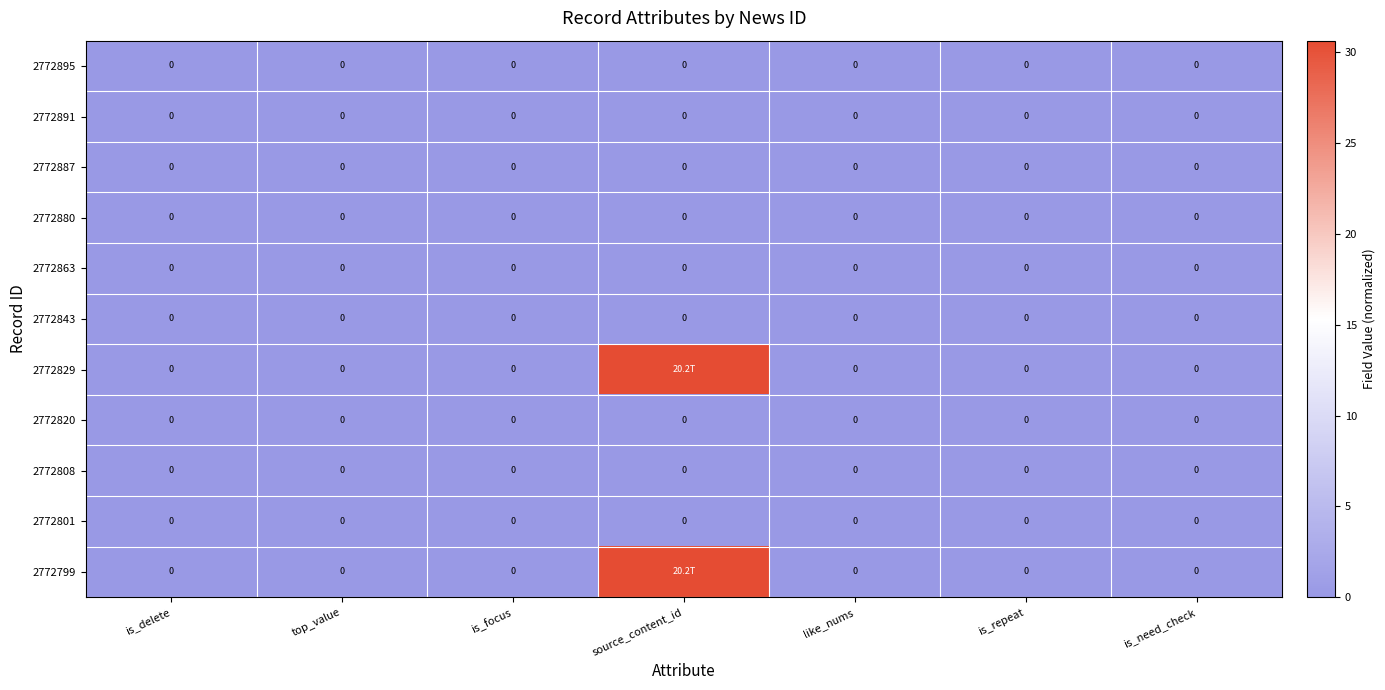

Which category has the highest value across all series?

source_content_id